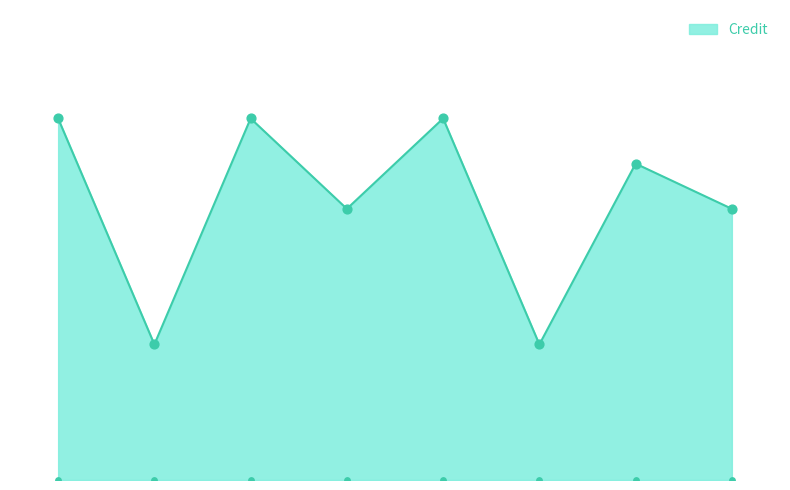

What is the change in value from 5 to 8?

-2